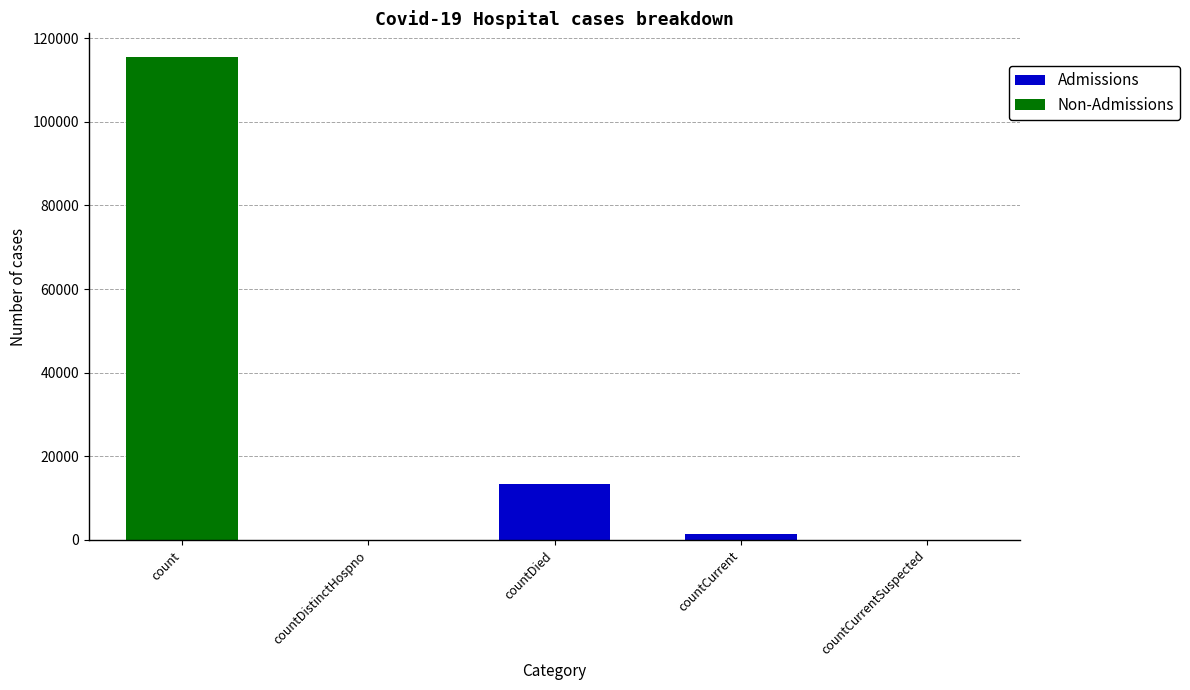

Reading right to left, list the values for the Admissions series.

countCurrentSuspected=0	countCurrent=1383	countDied=13343	countDistinctHospno=0	count=0